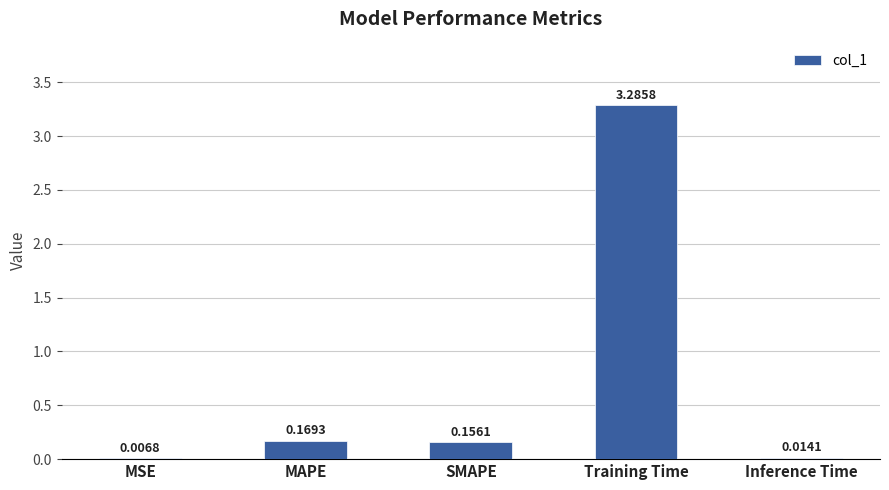

At which label is the value closest to 1?

MAPE